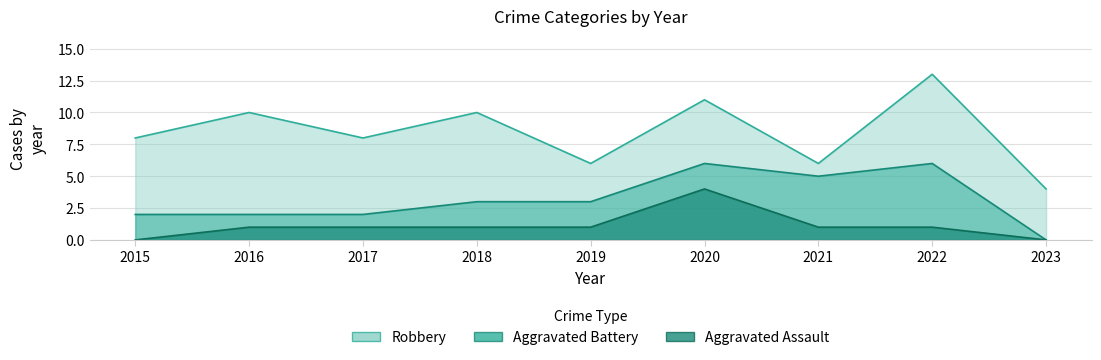

What is the difference between the Aggravated Battery values at 2020 and 2016?

1